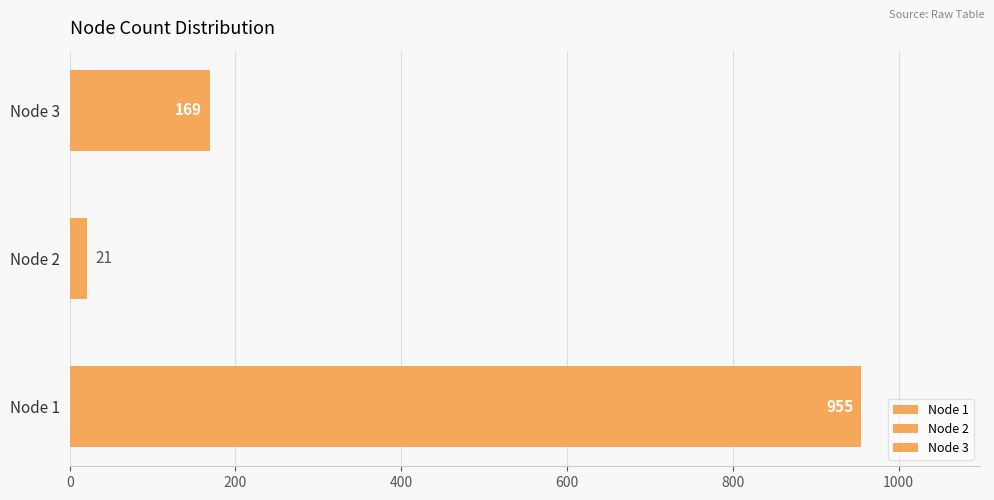

What is the sum of all values?

1145